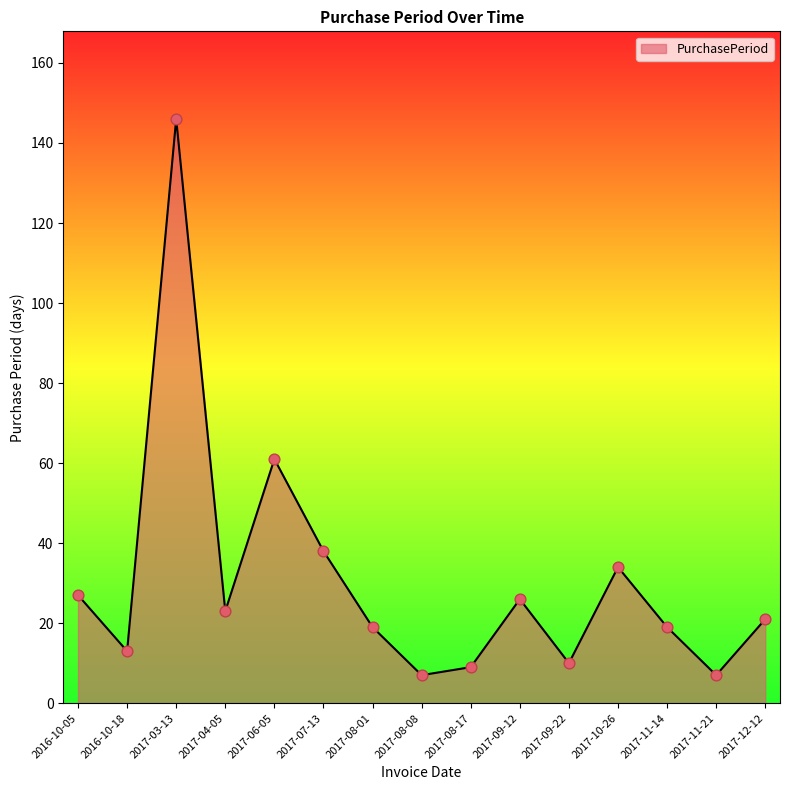

What is the ratio of the value at 2017-04-05 to the value at 2017-06-05?

0.4